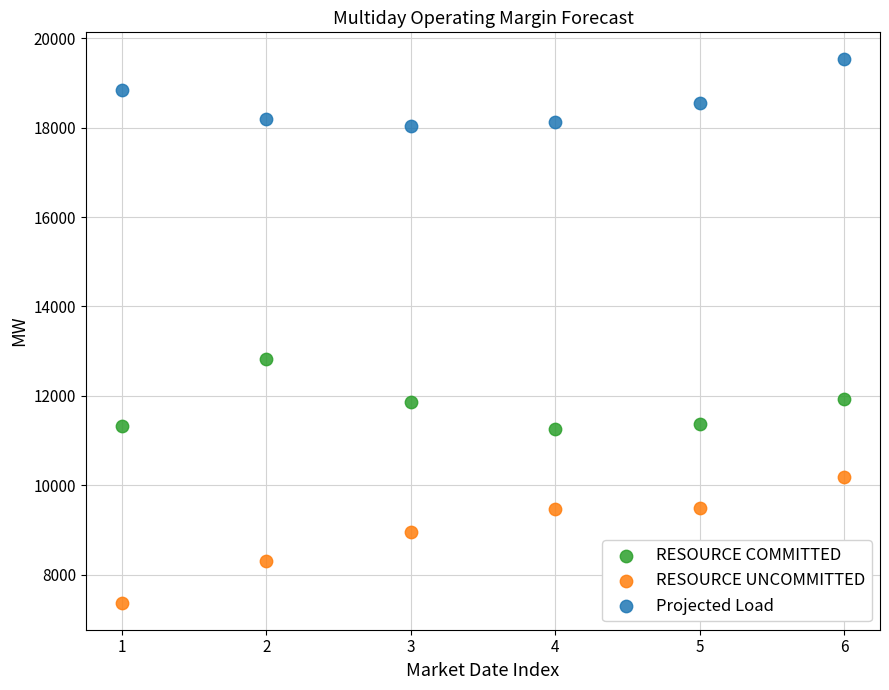

Across all series, what Y value is closest to 13450?

12819.8